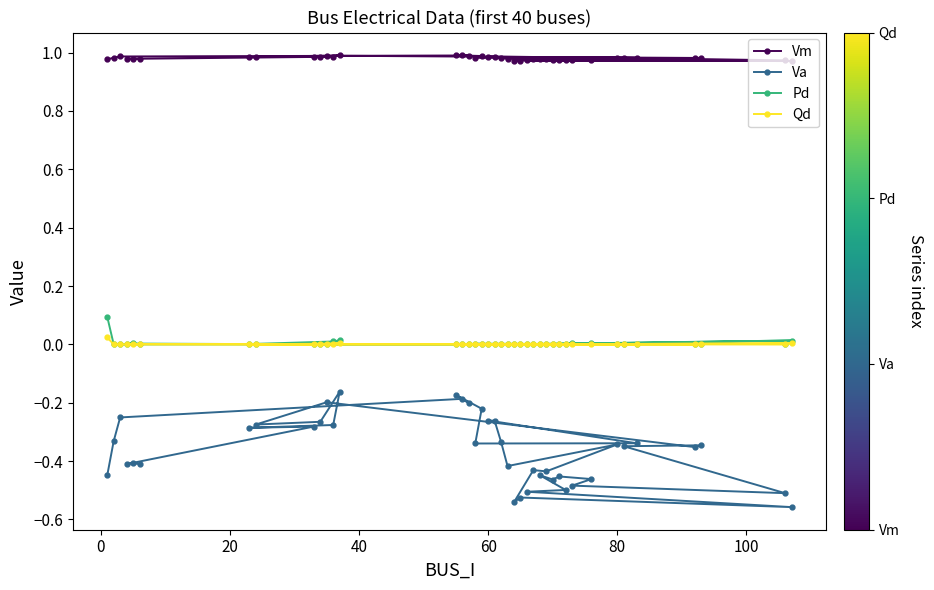

How many data points does each series have?

40